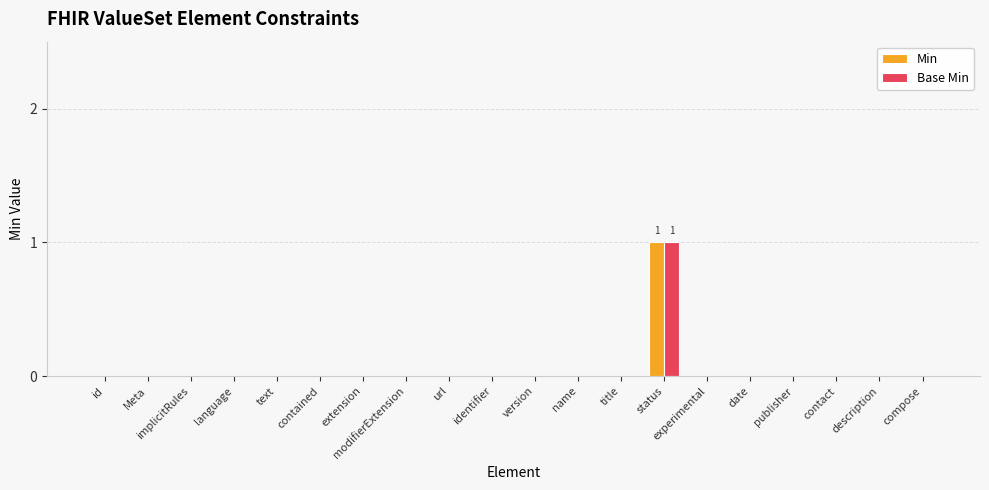

What is the greatest value displayed?

1